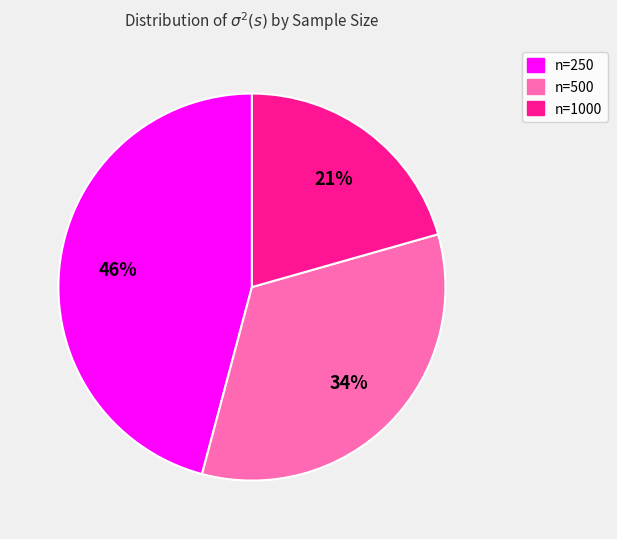

Between n=1000 and n=250, which is larger?

n=250